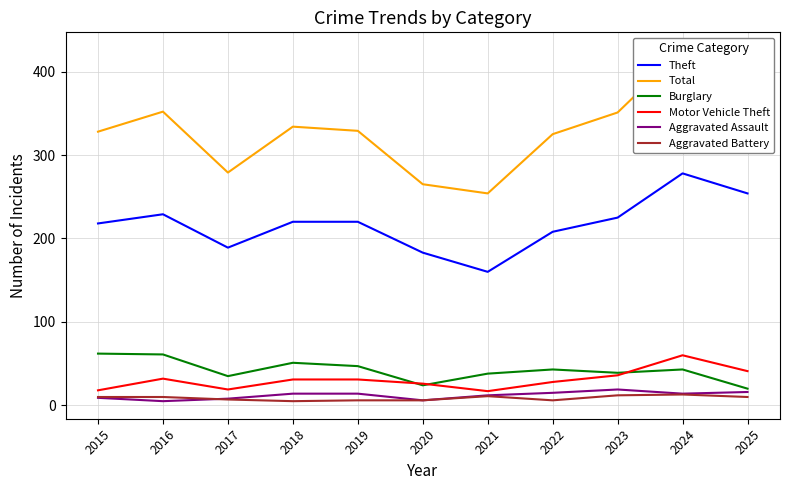

What is the difference between the Theft values at 2025 and 2019?

34